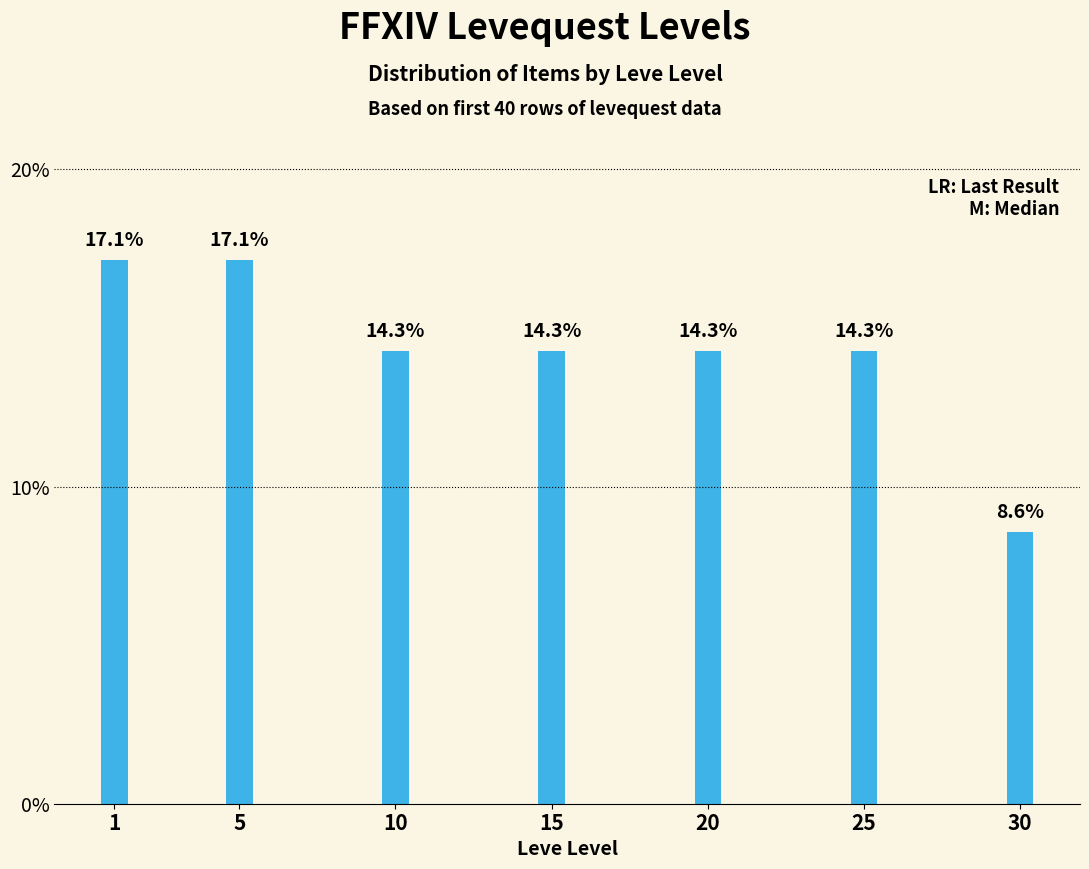

Are the bars horizontal?

No